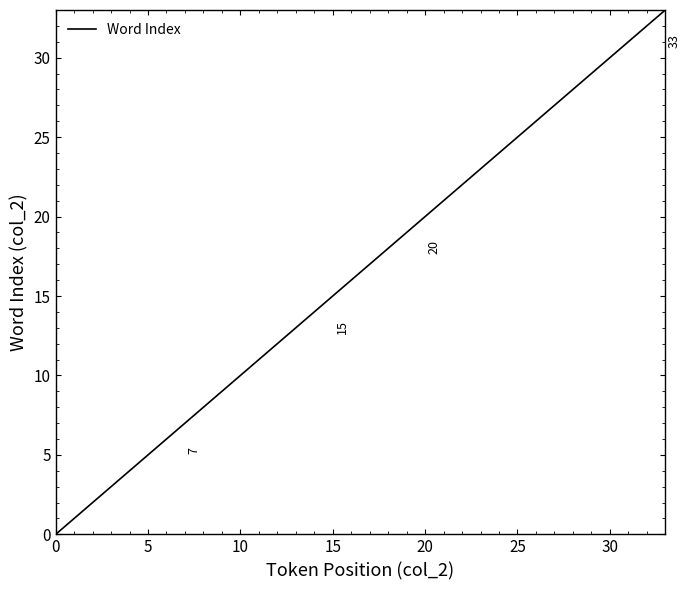

What is the greatest value displayed?

33